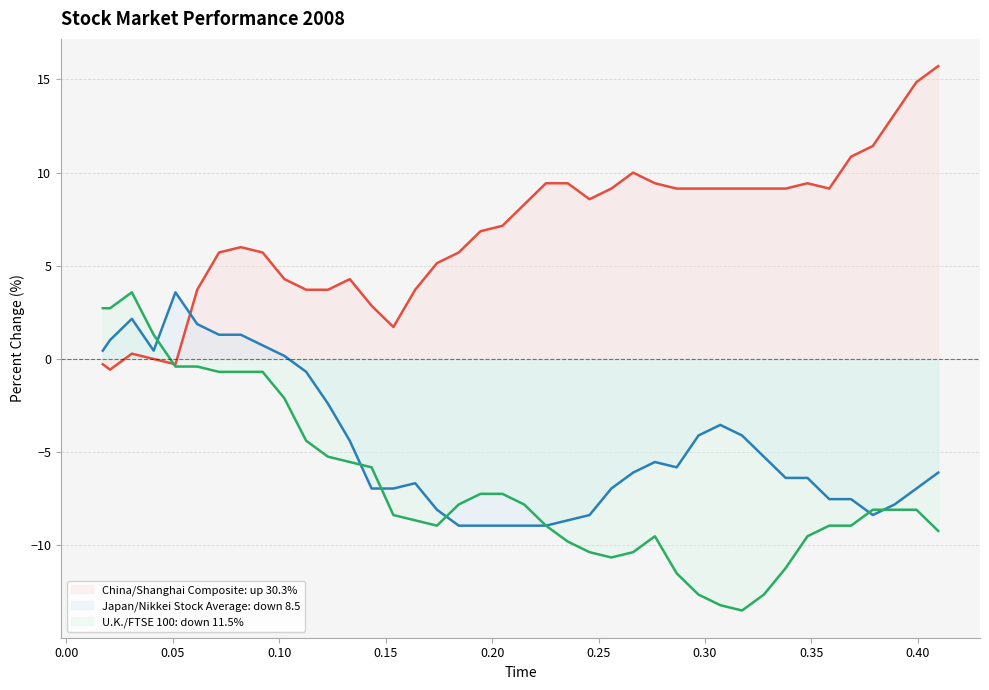

How many values in Japan/Nikkei Stock Average: down 8.5 are above zero?

10